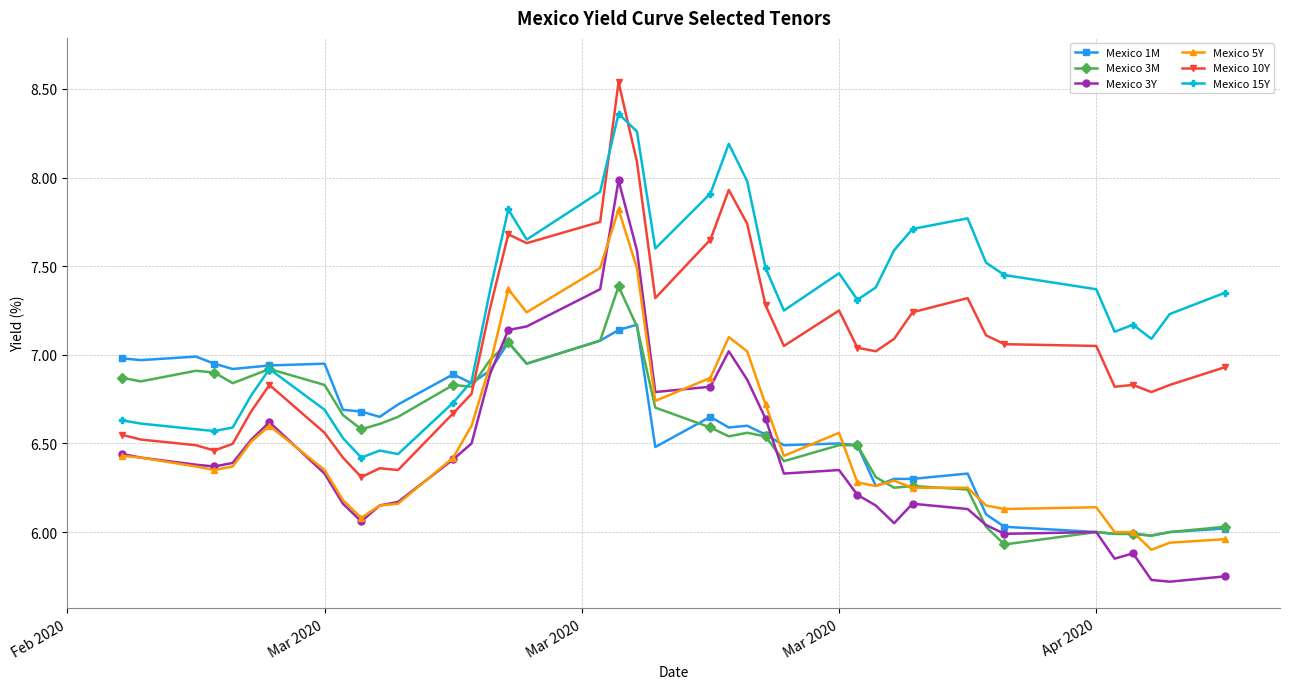

Which series has the largest total across all categories?

Mexico 15Y